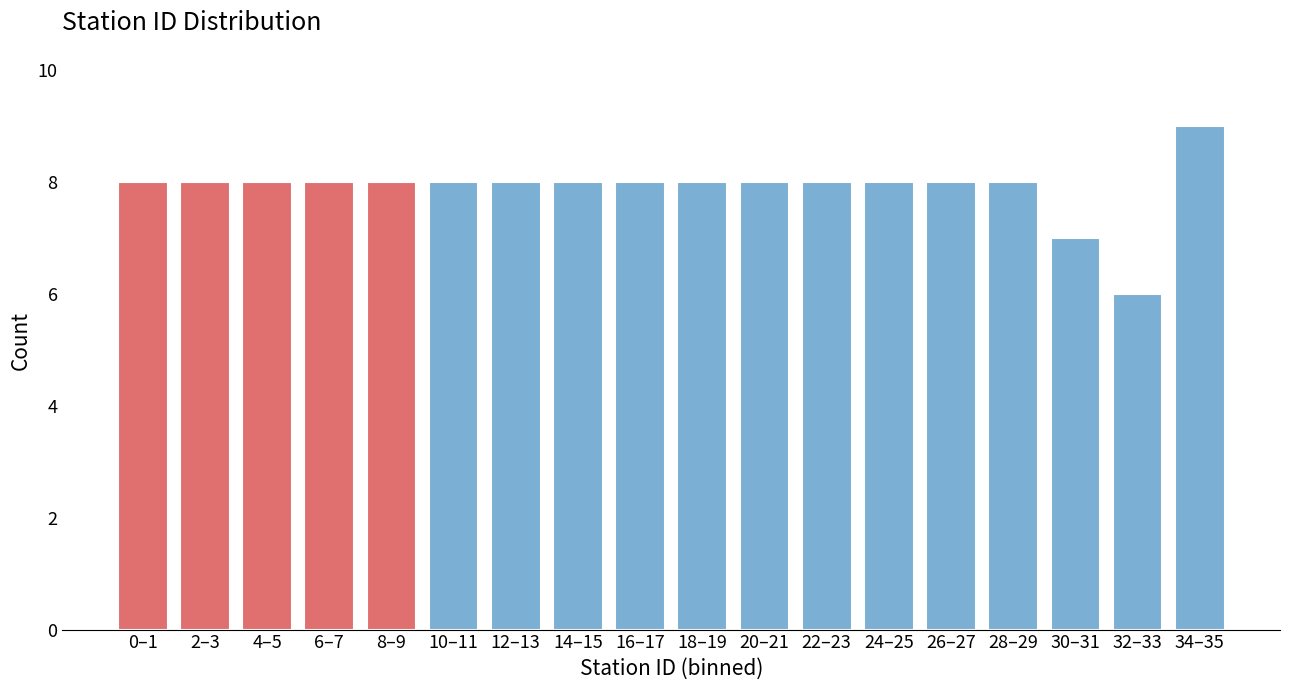

Reading left to right, transcribe all the data shown in this chart.

0–1=8	2–3=8	4–5=8	6–7=8	8–9=8	10–11=8	12–13=8	14–15=8	16–17=8	18–19=8	20–21=8	22–23=8	24–25=8	26–27=8	28–29=8	30–31=7	32–33=6	34–35=9